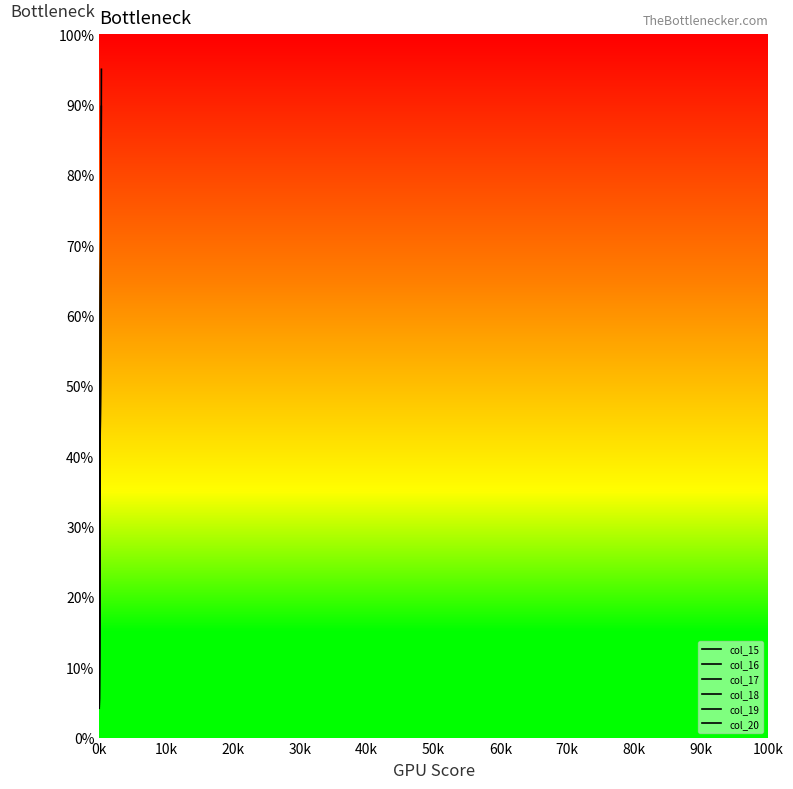

The chart shows a value of 10 at 2. True or false?

False